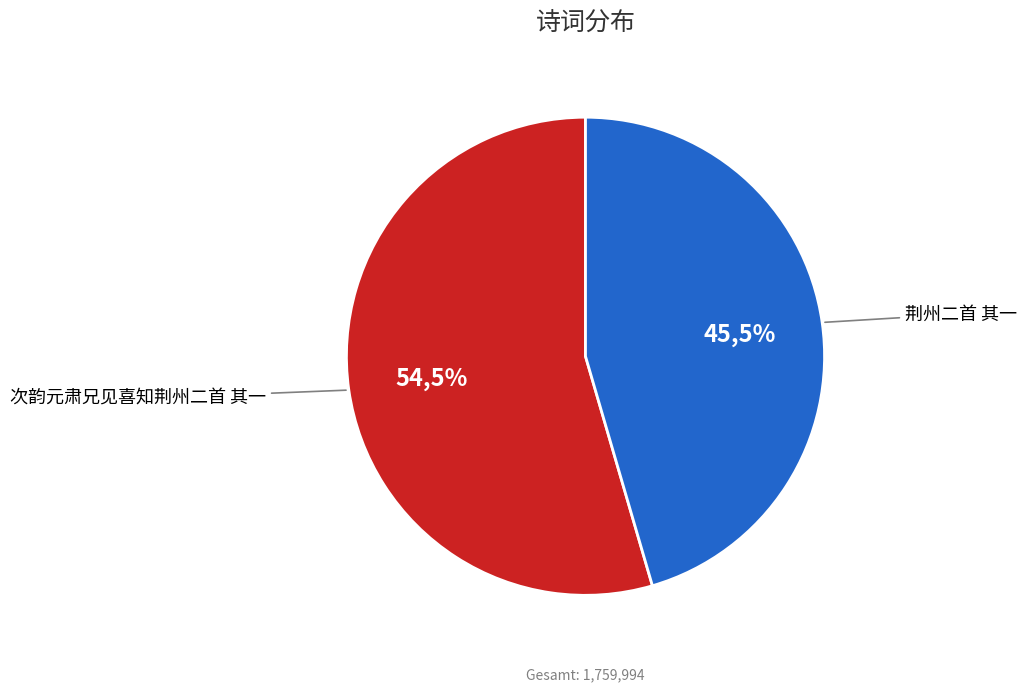

Rank the categories by value from lowest to highest.

荆州二首 其一, 次韵元肃兄见喜知荆州二首 其一